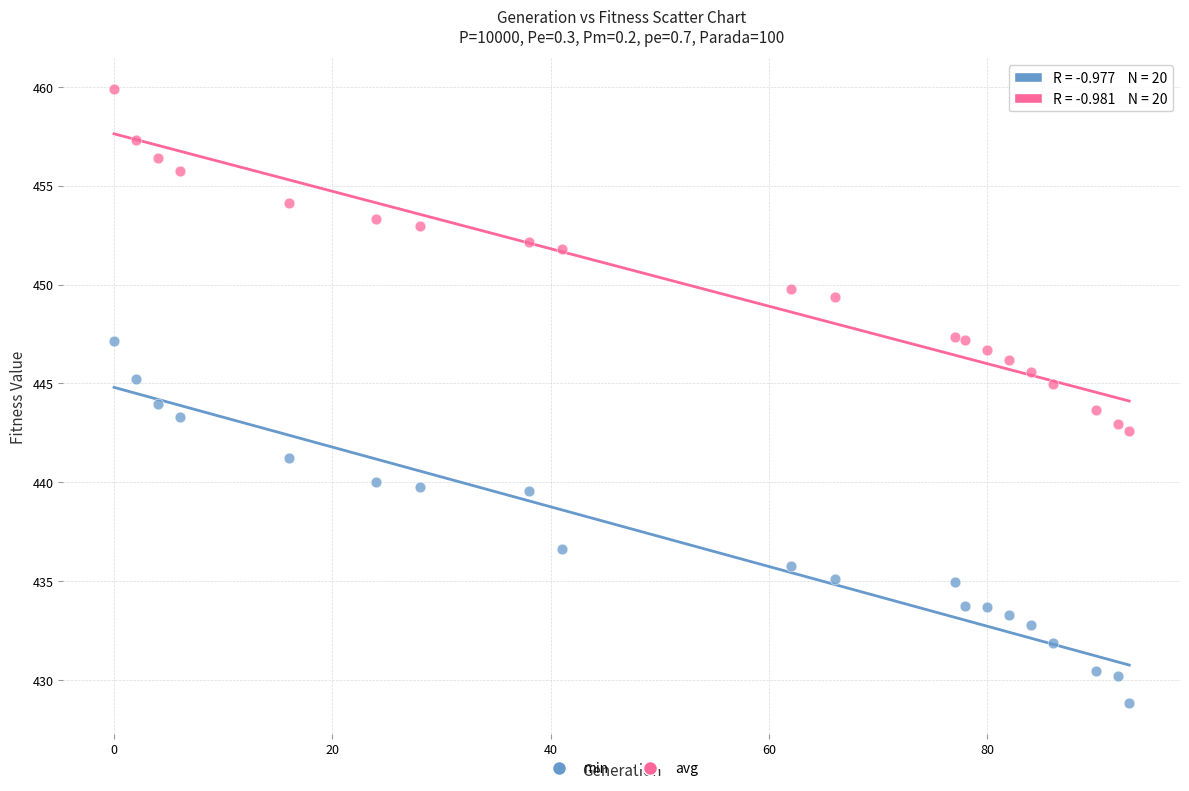

Which series has the largest Y range (max minus min)?

min